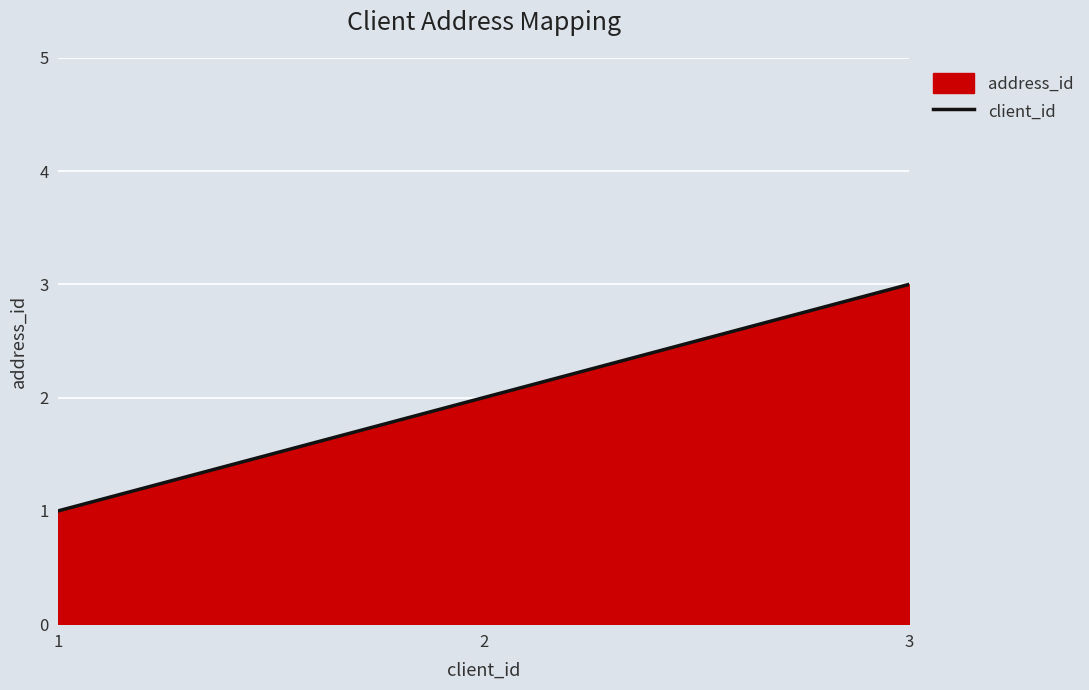

List the labels in order of value, largest first.

3, 2, 1